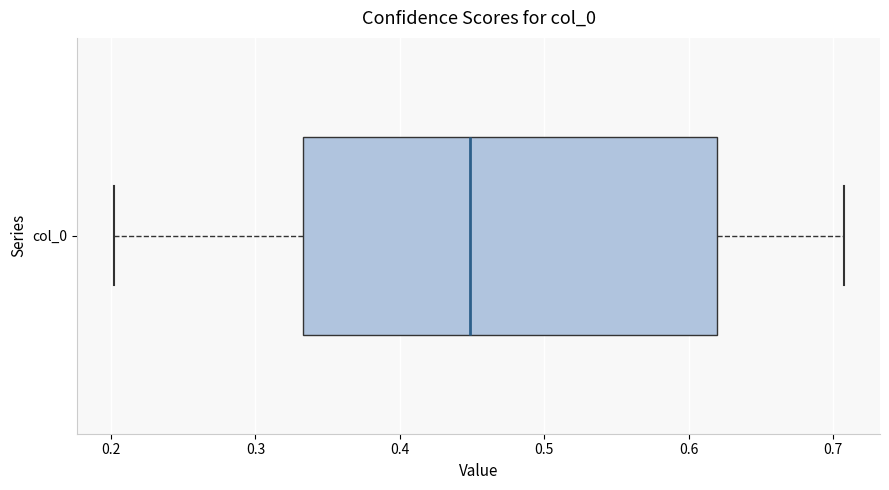

Read this box plot against the x-axis: the position of the median line, the range covered by the box, and the ends of both whiskers. The values are not printed on the chart, so give them approximately, as read against the axis.

median 0.45, box 0.33 to 0.62, whiskers 0.20 to 0.71